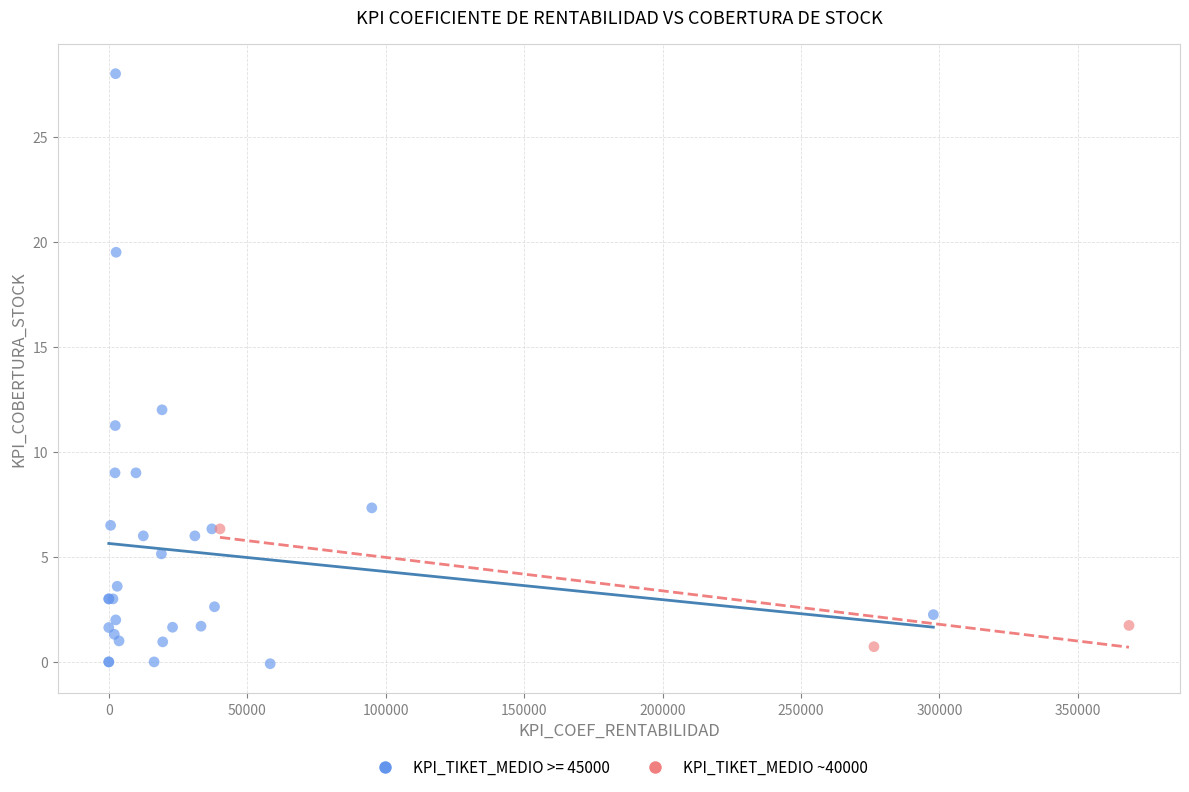

Which series reaches the maximum Y coordinate?

KPI_TIKET_MEDIO >= 45000